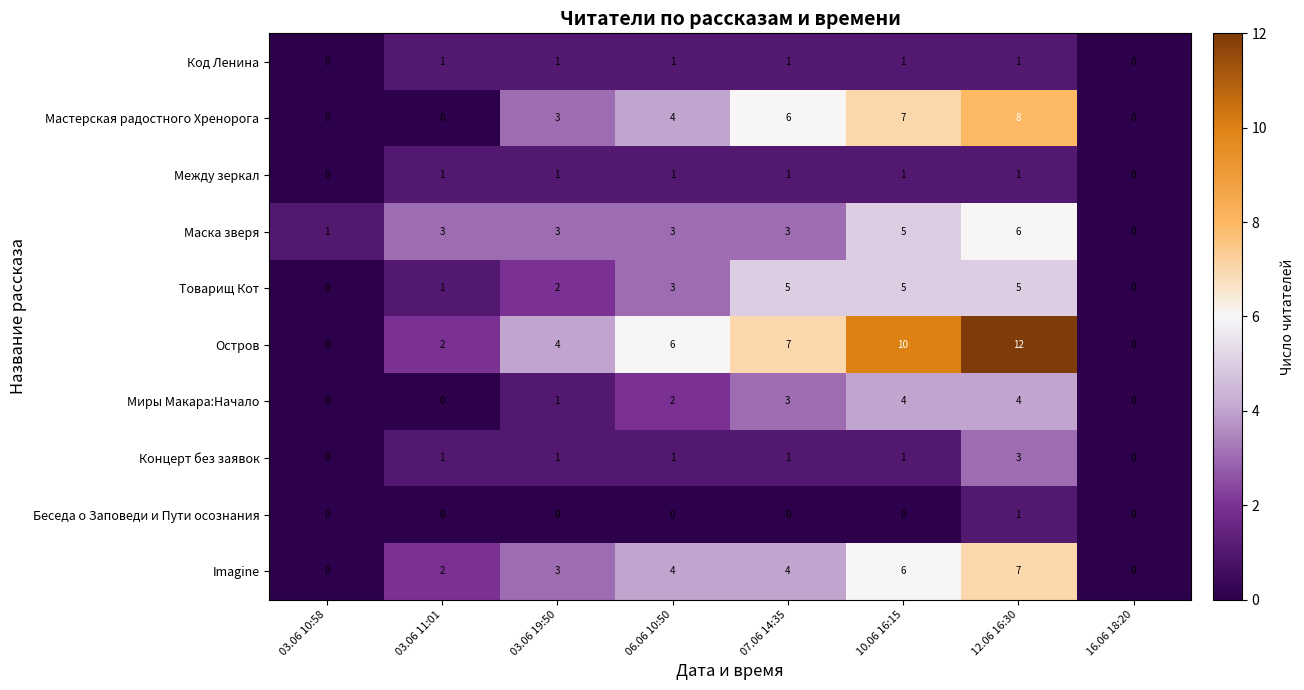

Is it true that Мастерская радостного Хренорога equals 4 at 06.06 10:50?

True